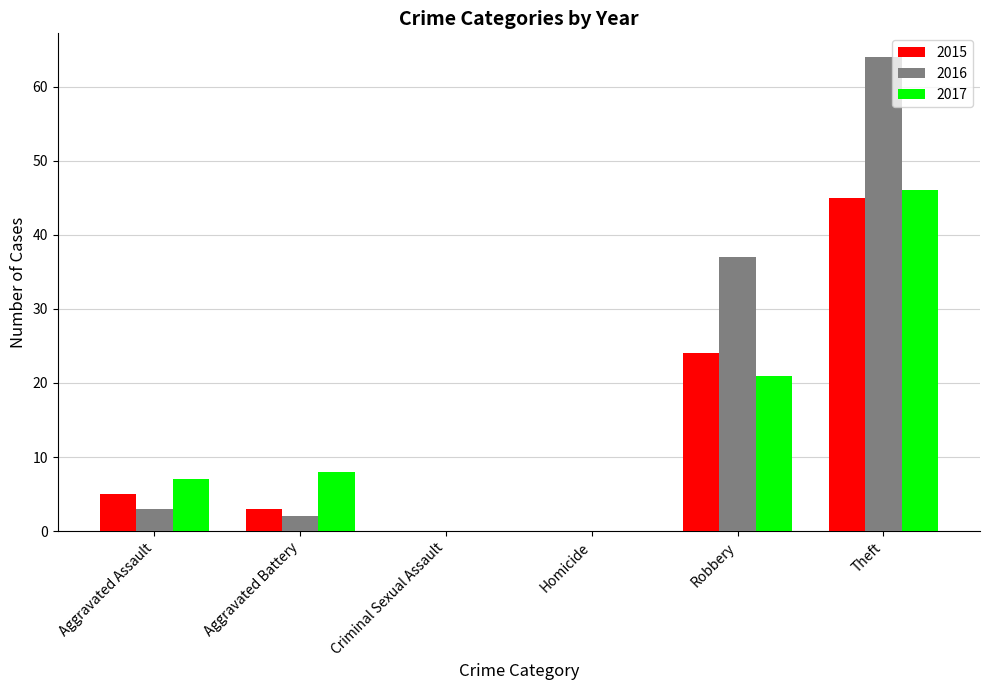

What is the average value of the 2017 series?

14